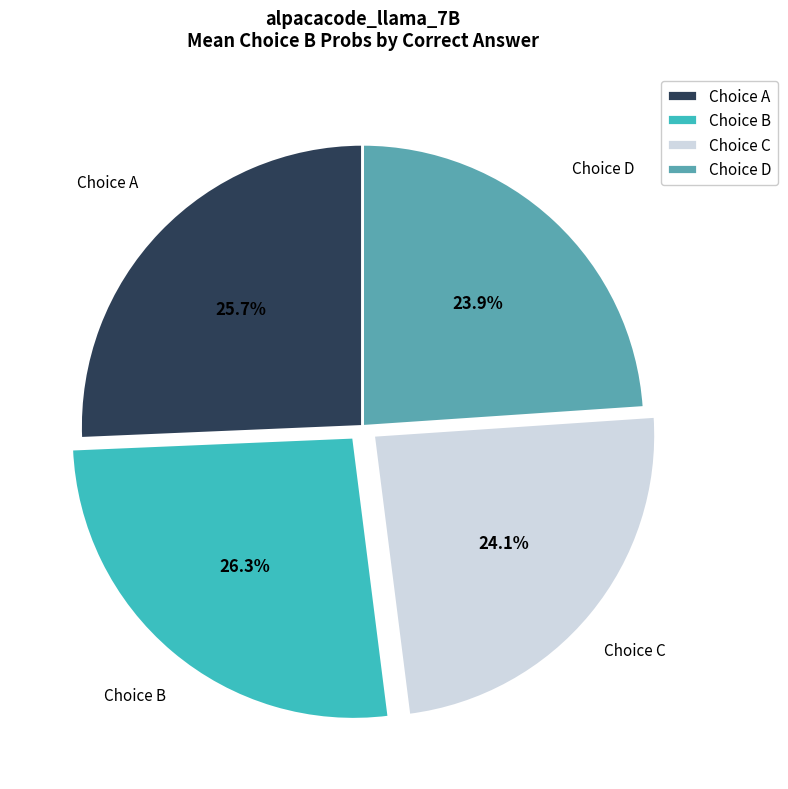

Does Choice A account for over 50% of the chart?

No